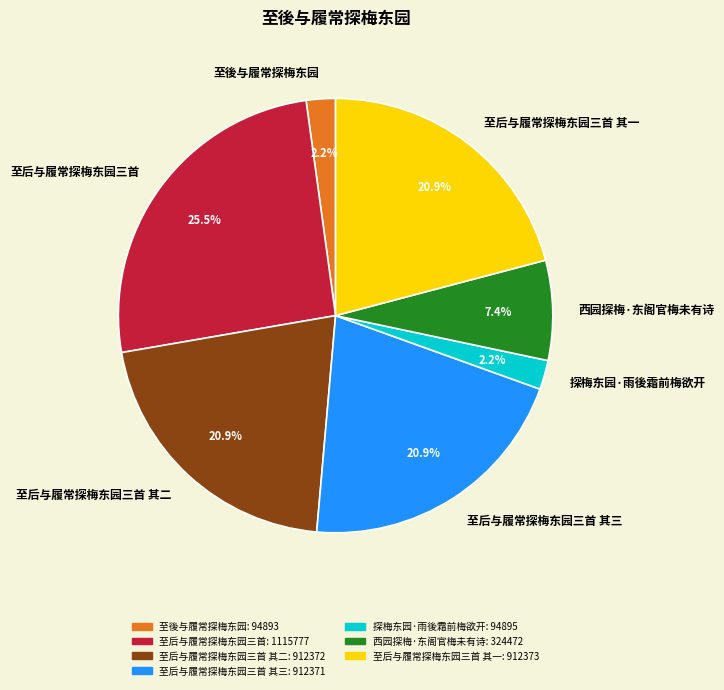

How many segments does this pie chart have?

7